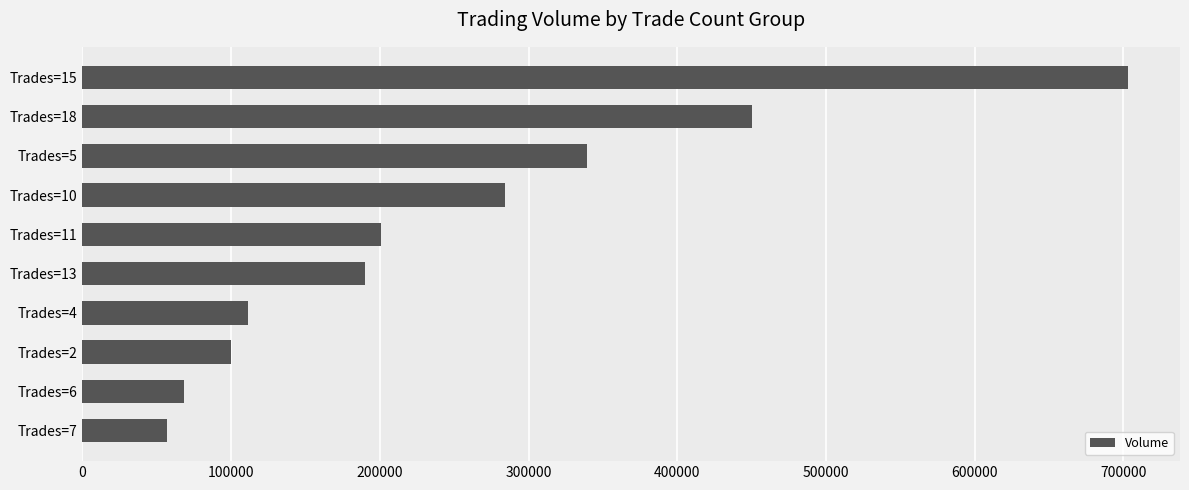

What is the difference between the second highest and minimum values?

393000